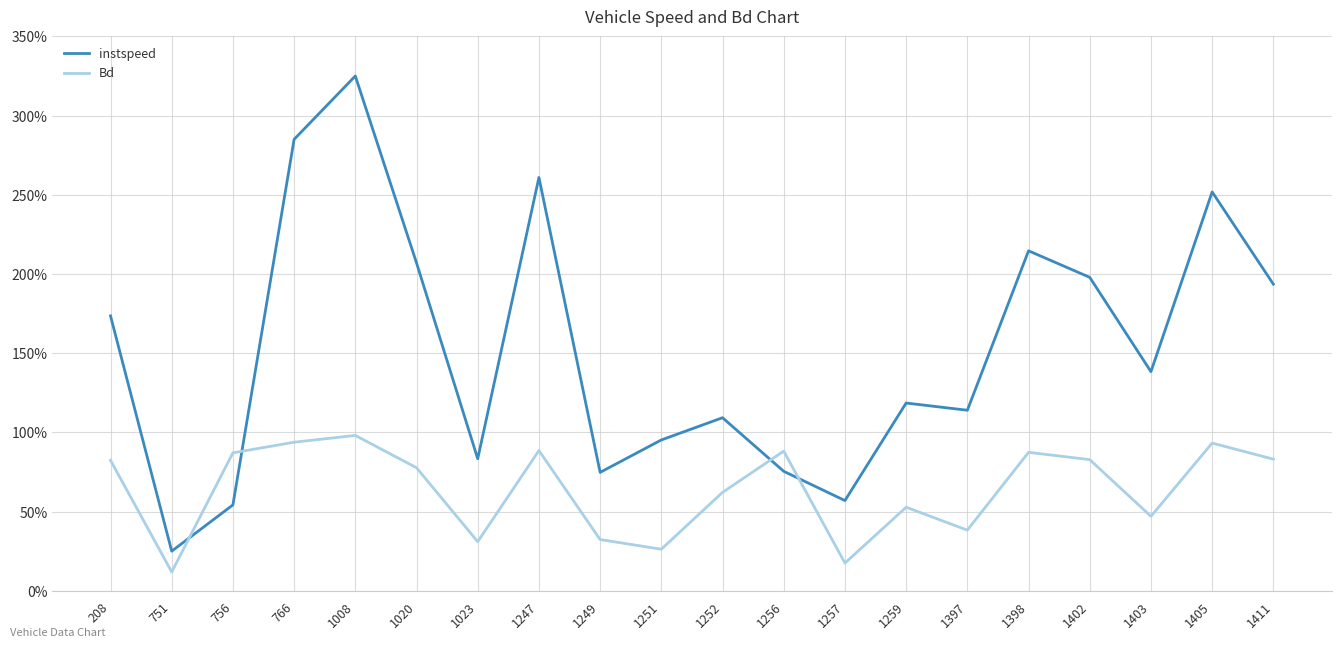

Does the chart have visible grid lines?

Yes